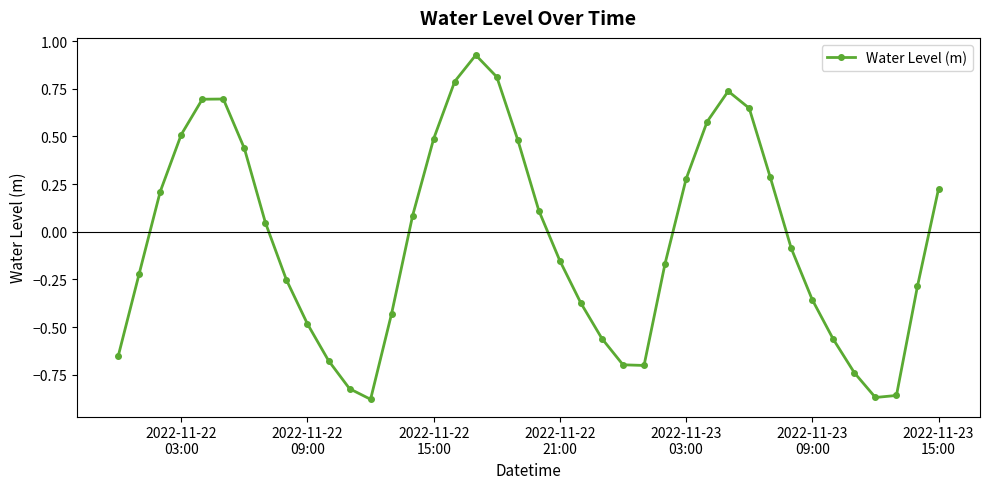

What is the difference between the maximum and minimum values?

1.8